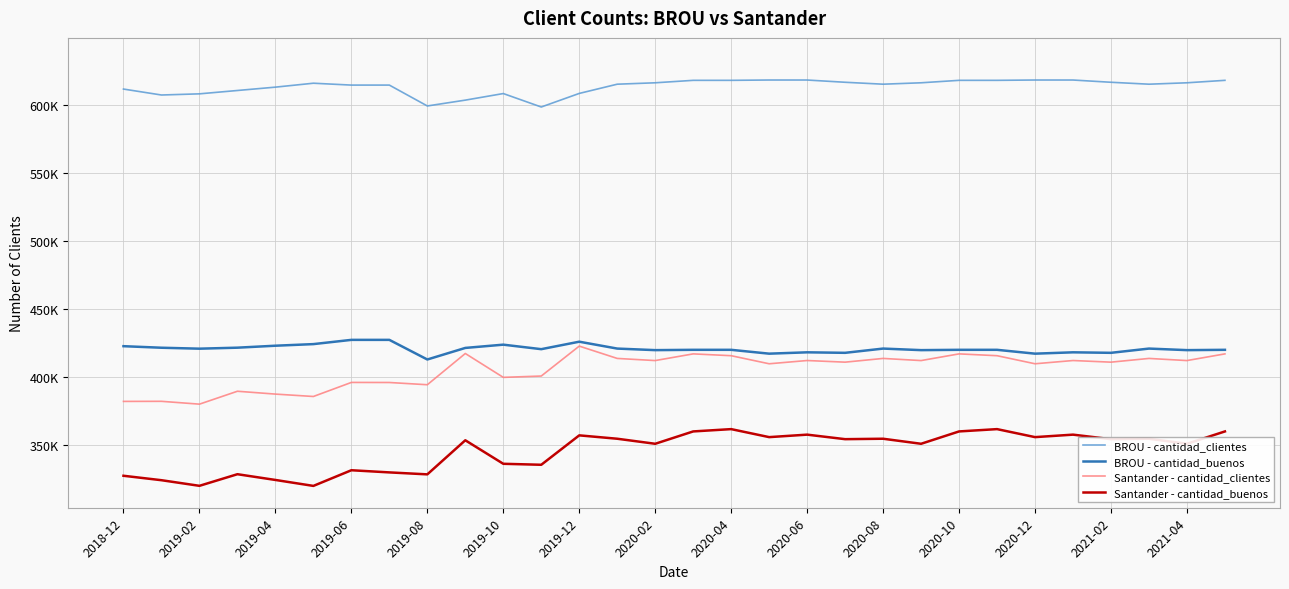

What are all the series names shown in the legend?

BROU - cantidad_clientes, BROU - cantidad_buenos, Santander - cantidad_clientes, Santander - cantidad_buenos